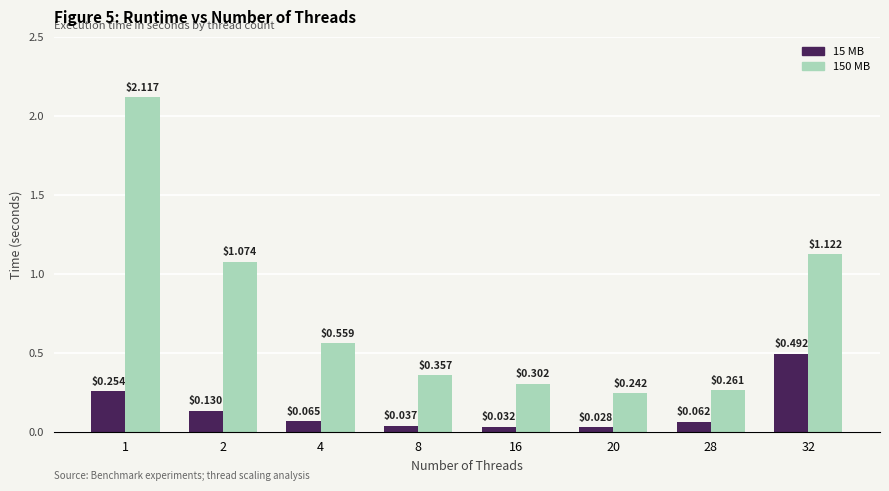

At which label is 150 MB closest to 1?

2